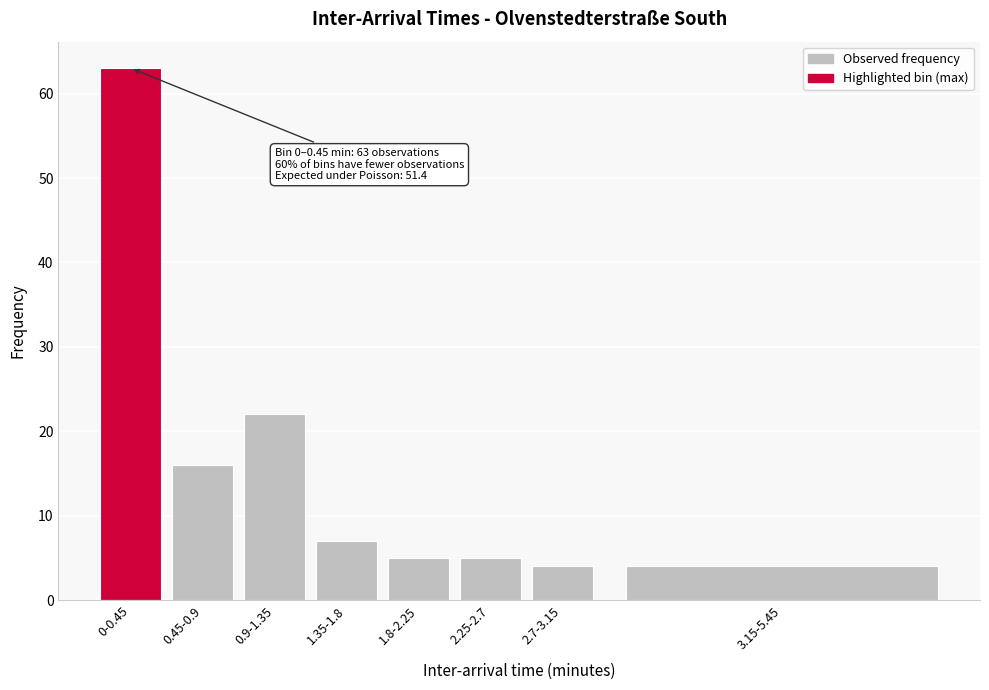

Reading right to left, transcribe all the data shown in this chart.

3.15-5.45=4	2.7-3.15=4	2.25-2.7=5	1.8-2.25=5	1.35-1.8=7	0.9-1.35=22	0.45-0.9=16	0-0.45=63